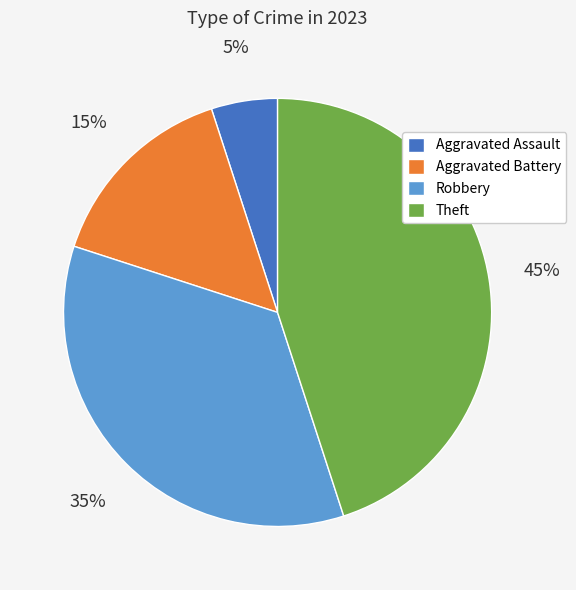

To the nearest percent, what is the difference between the Robbery and Aggravated Battery slice percentages?

20%